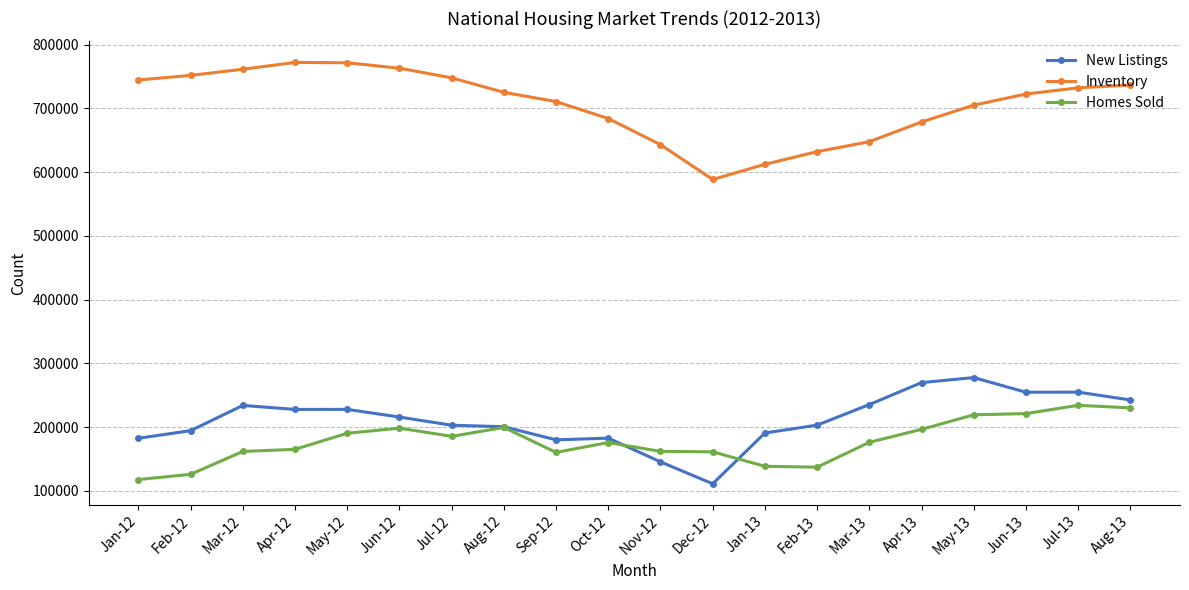

True or false: Inventory and New Listings cross at least once.

False